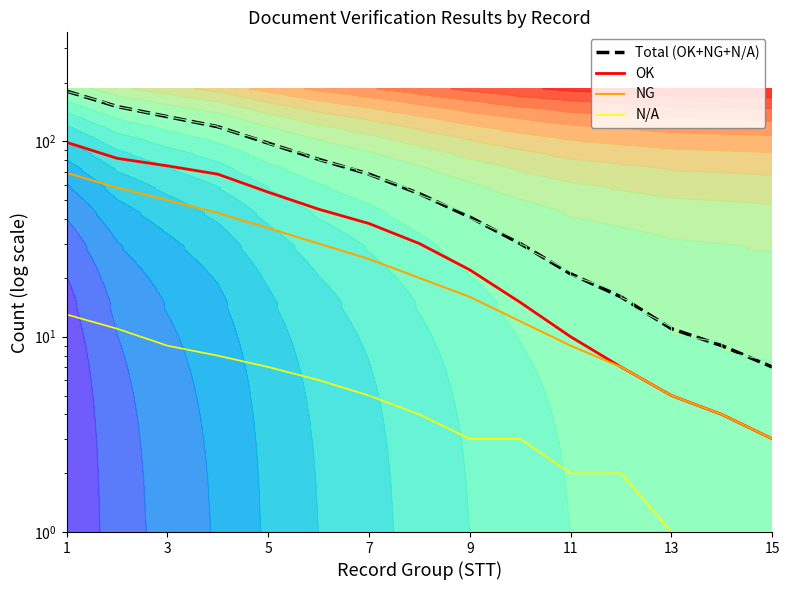

How many values in the N/A series are below 4?

7